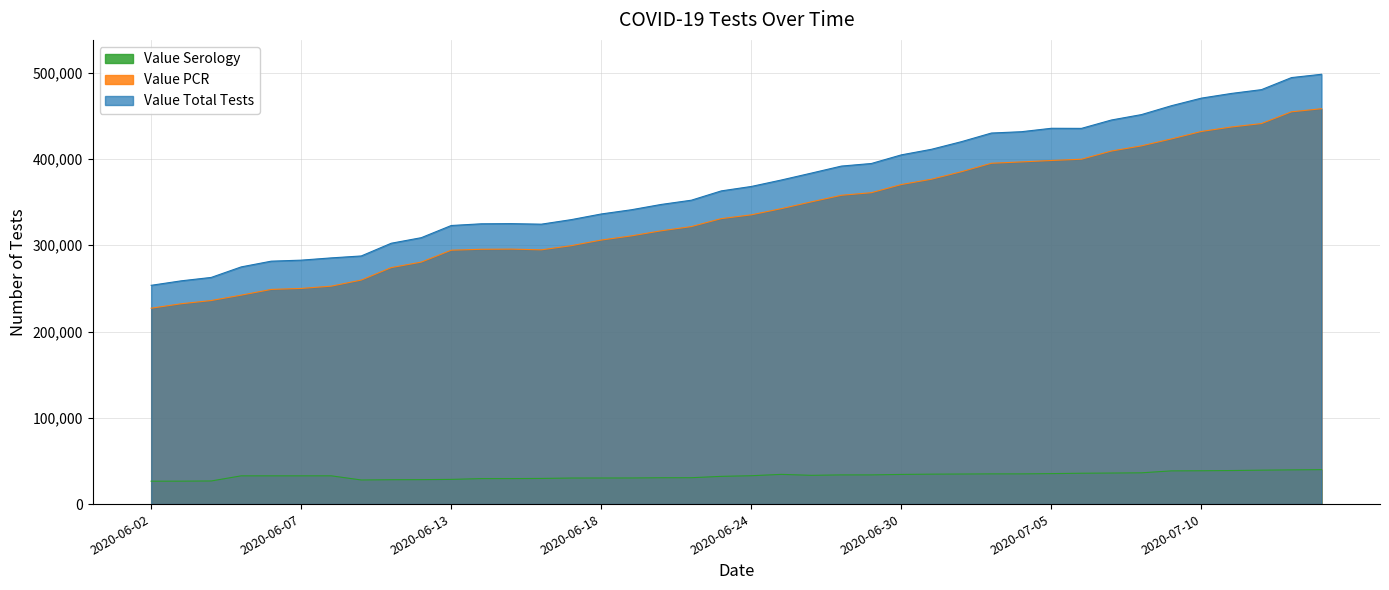

True or false: Value PCR and Value Total Tests intersect in this chart.

False